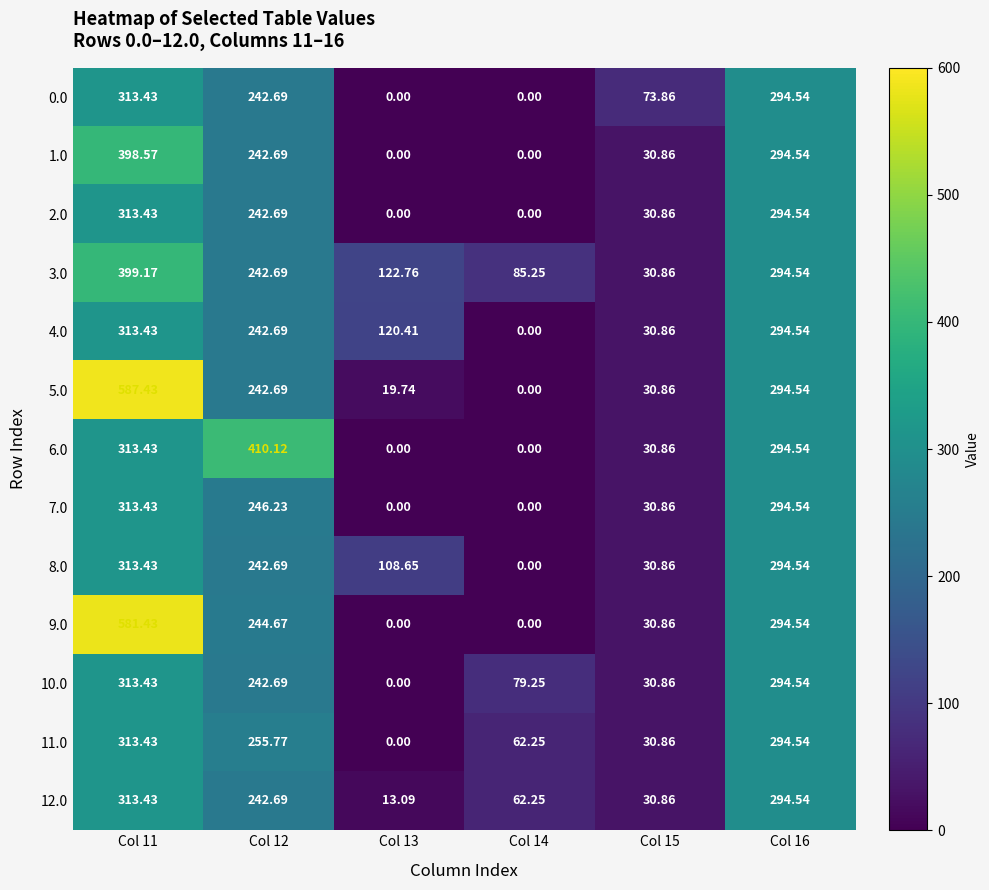

Count the number of data series in this chart.

13